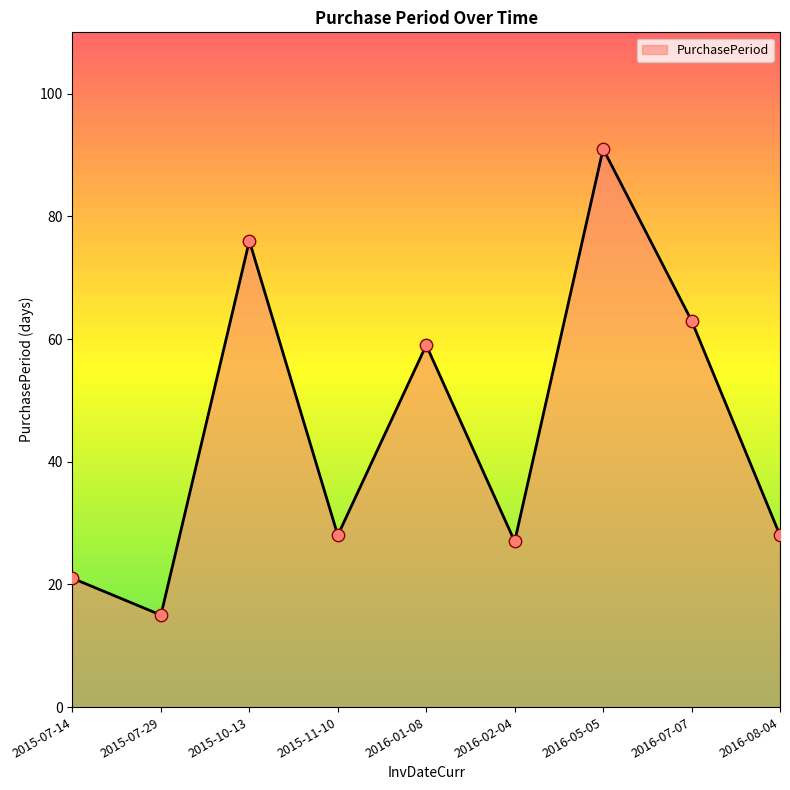

What is the change in value from 2015-10-13 to 2016-02-04?

-49